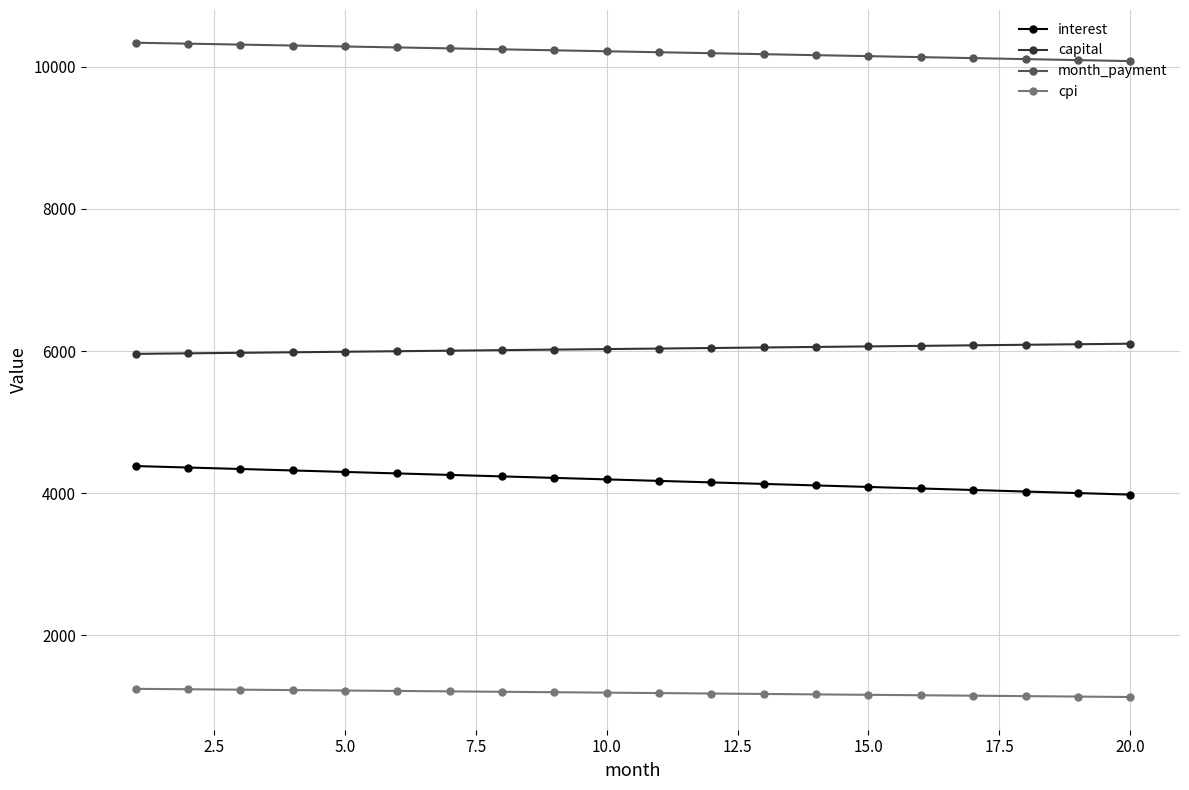

What is the sum of all interest values?

83622.3